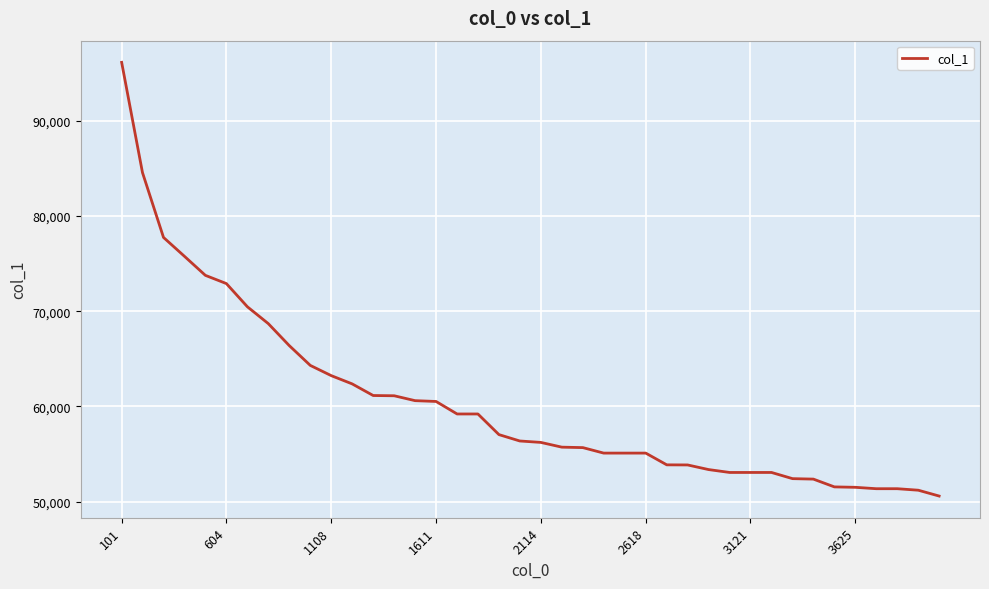

What is the maximum value shown in the chart?

96113